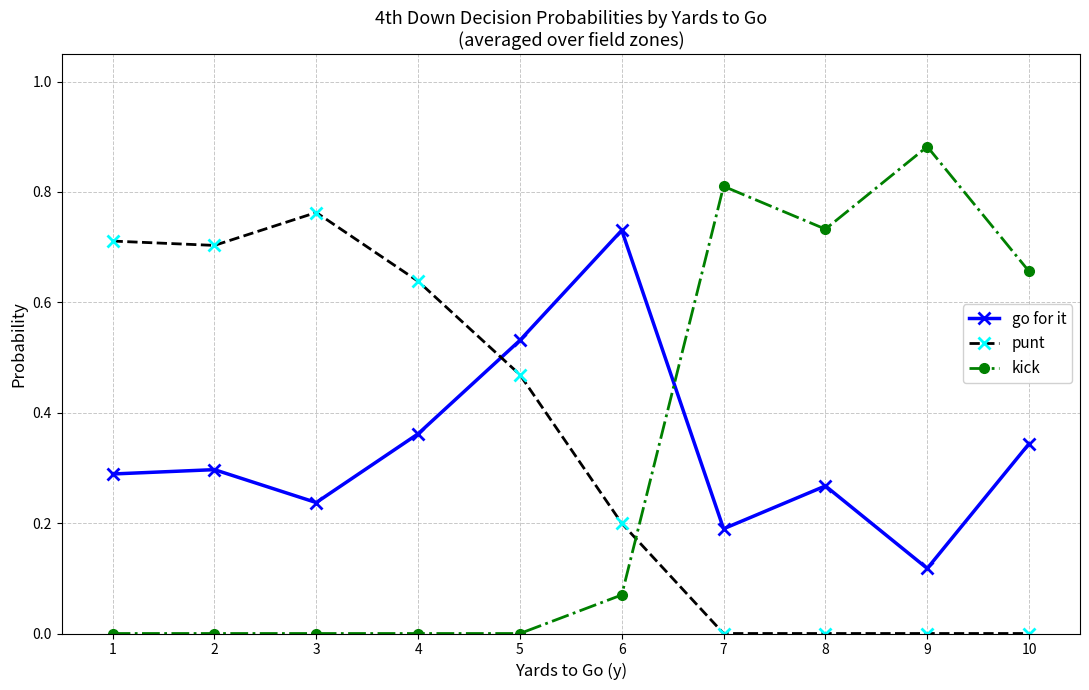

True or false: kick has more than 1 interior local peaks.

True